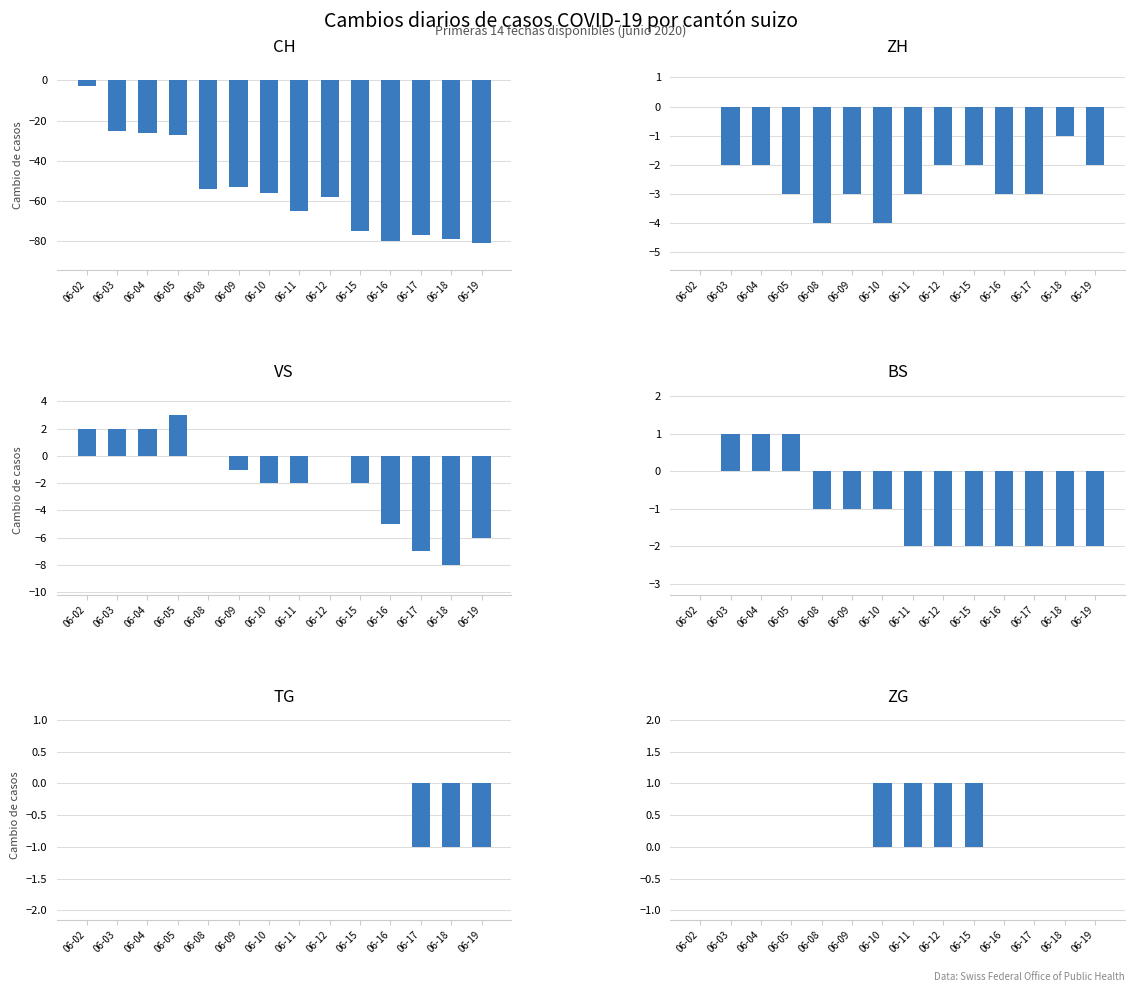

What is the total value across all series at 06-12?

-61